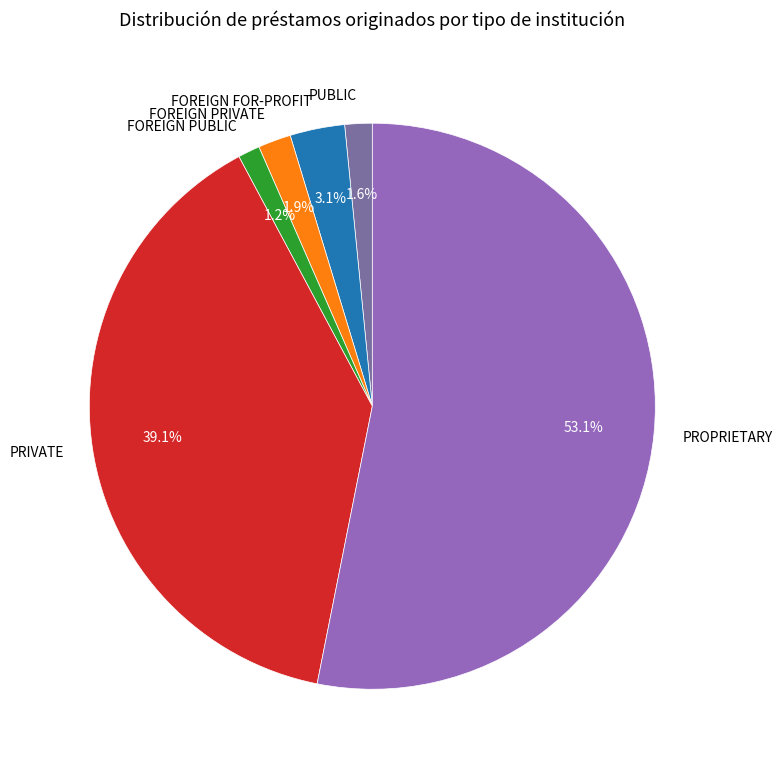

To the nearest percent, what is the difference between the largest and smallest slice percentages?

52%